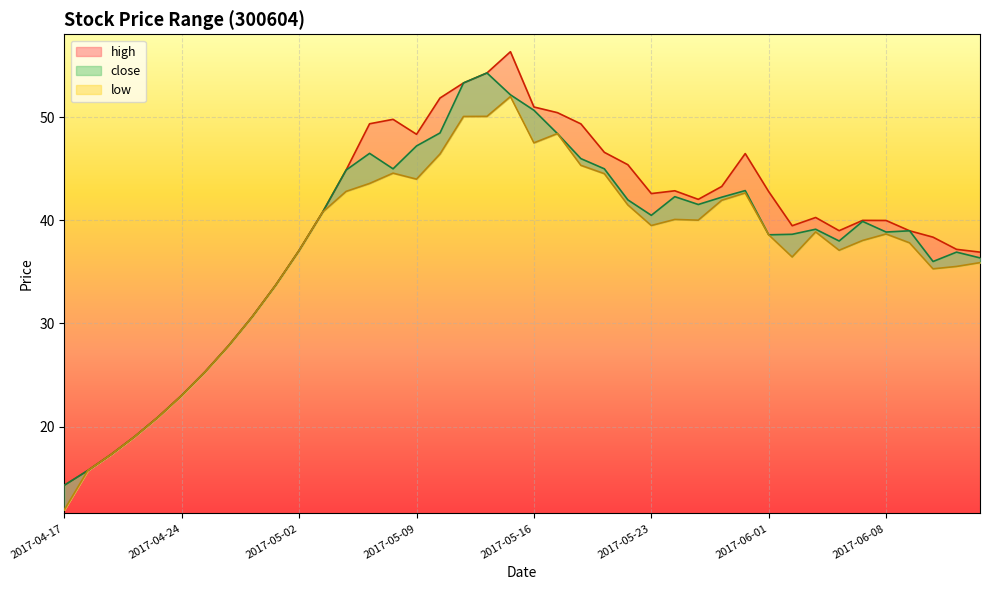

Is the value of low at 2017-05-11 greater than the value of high at 2017-05-10?

No